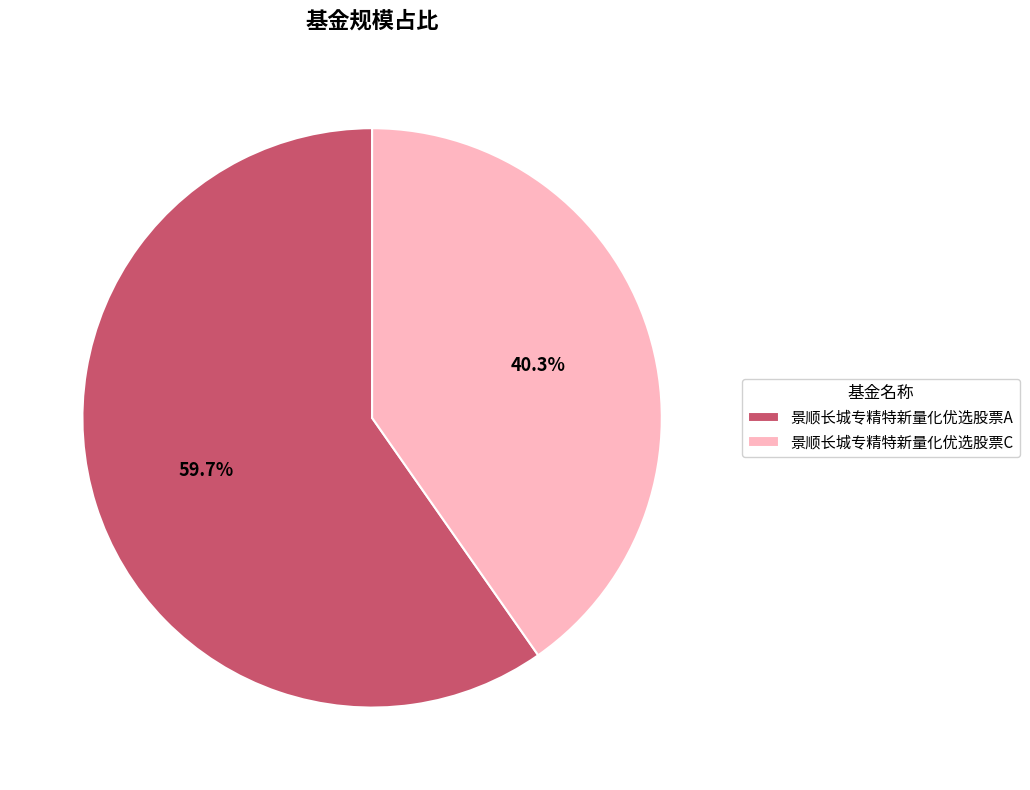

How many slices are in this pie chart?

2